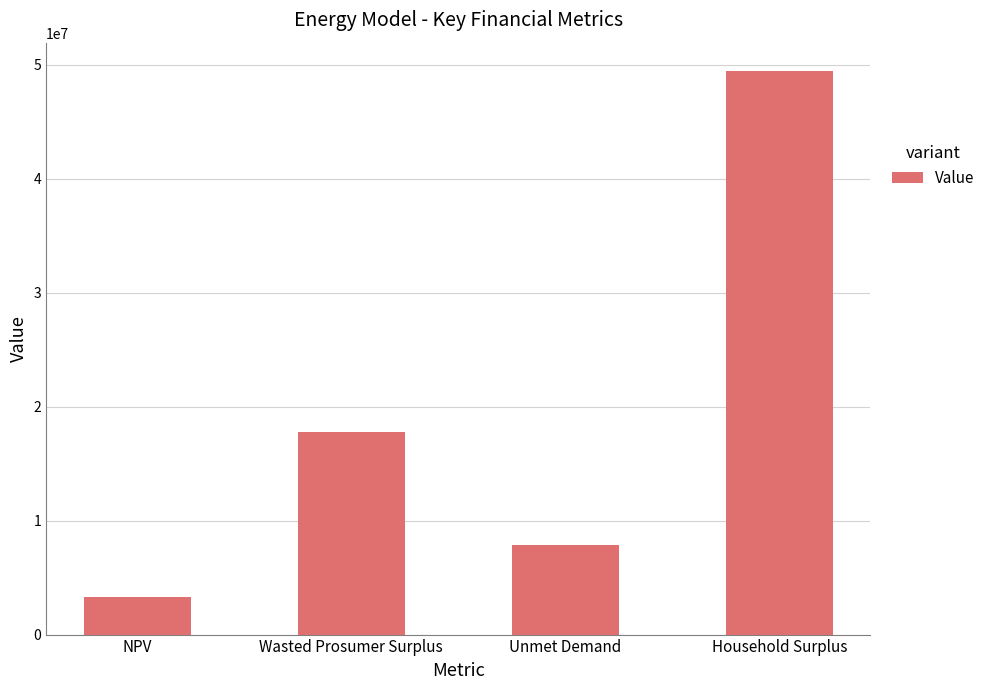

What is the sum of the values at Wasted Prosumer Surplus and Household Surplus?

67291972.7